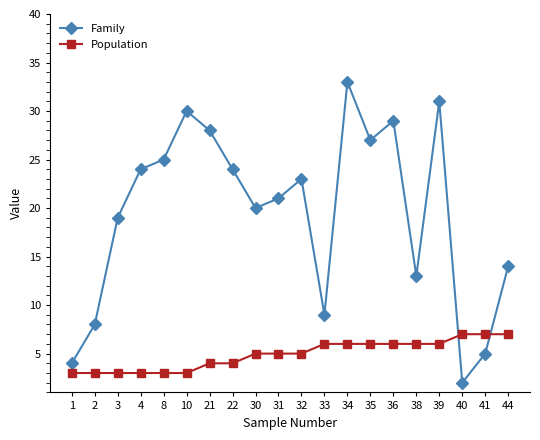

Which series changed the most between 3 and 35?

Family